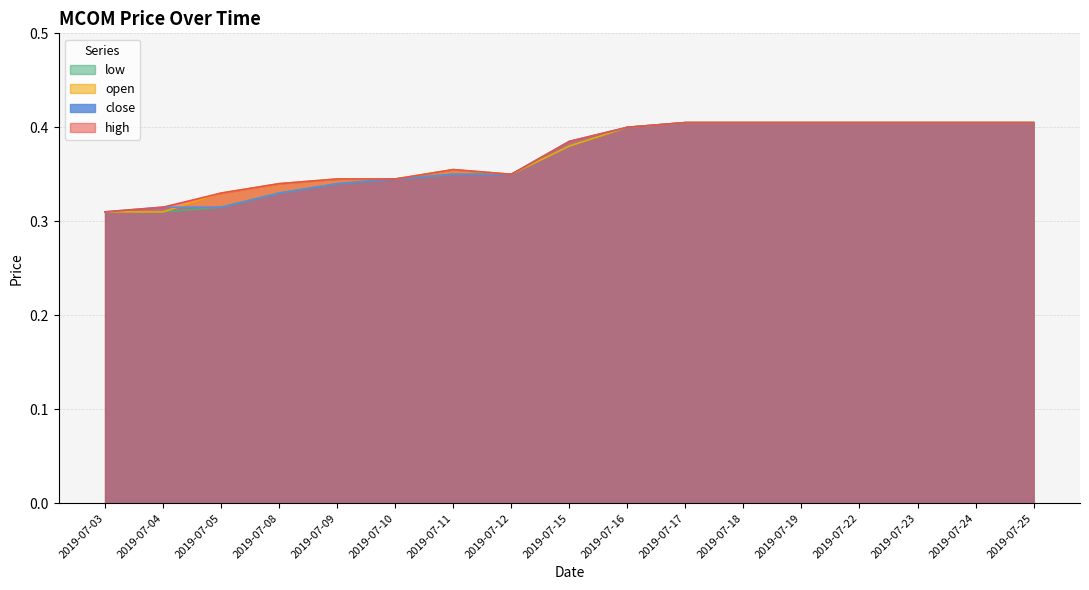

How many high values are between 0 and 1?

17